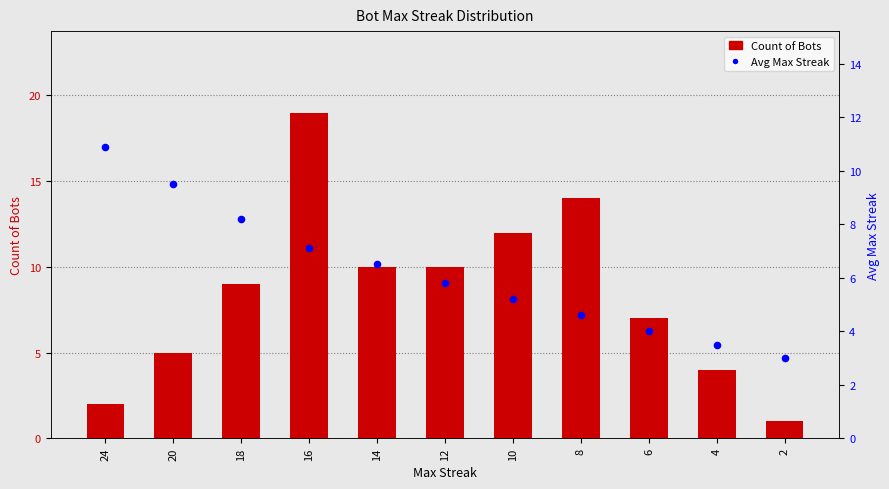

Which series contains the lowest Y value?

Count of Bots